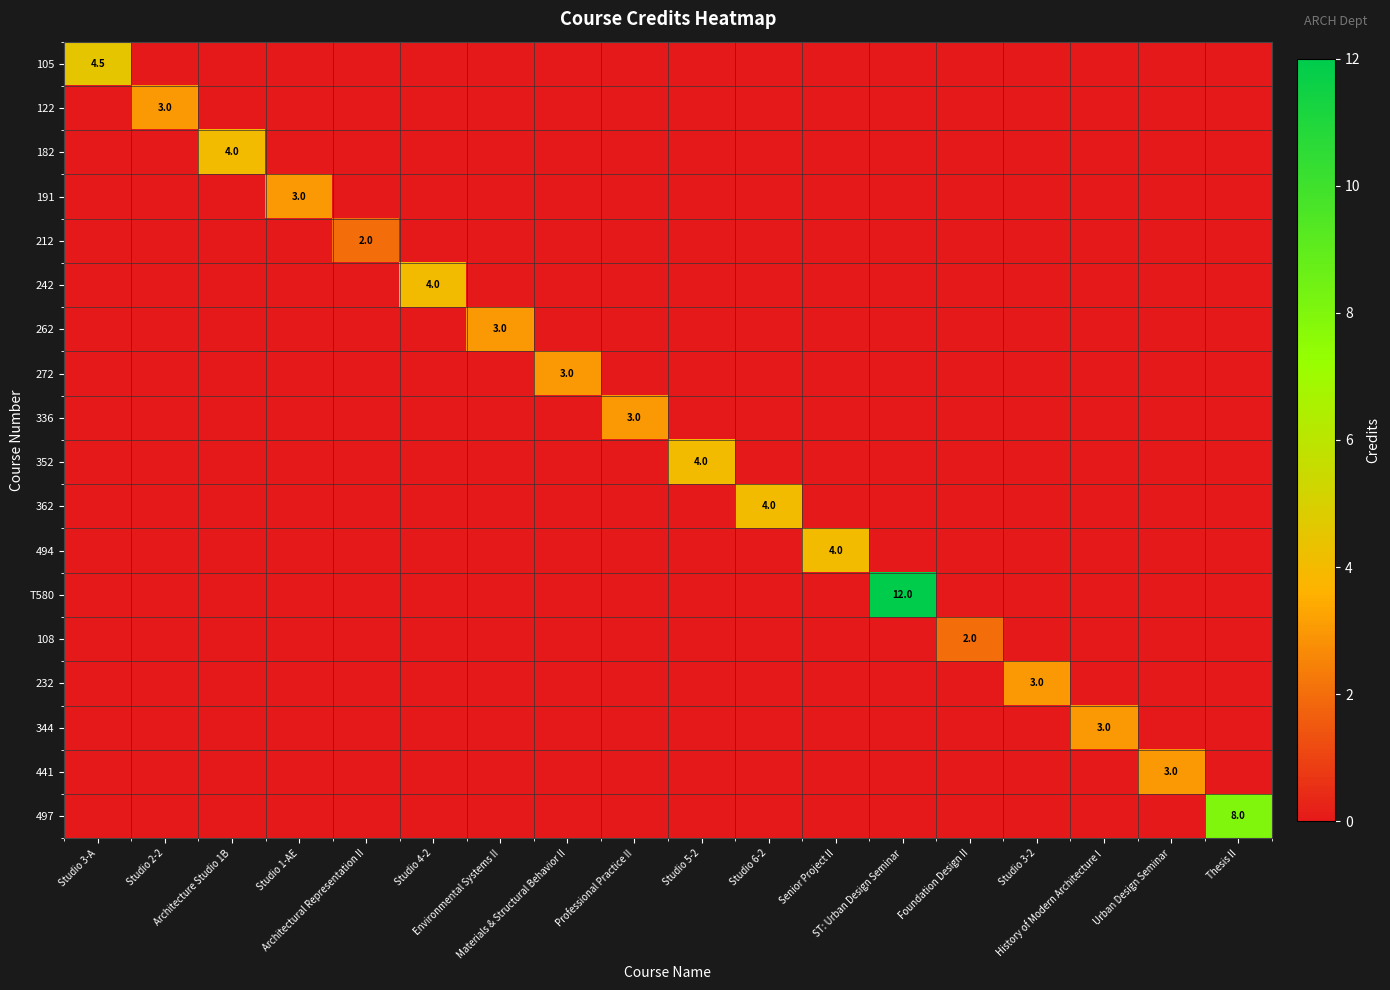

True or false: 242 has a value of -1.4 at Architectural Representation II.

False